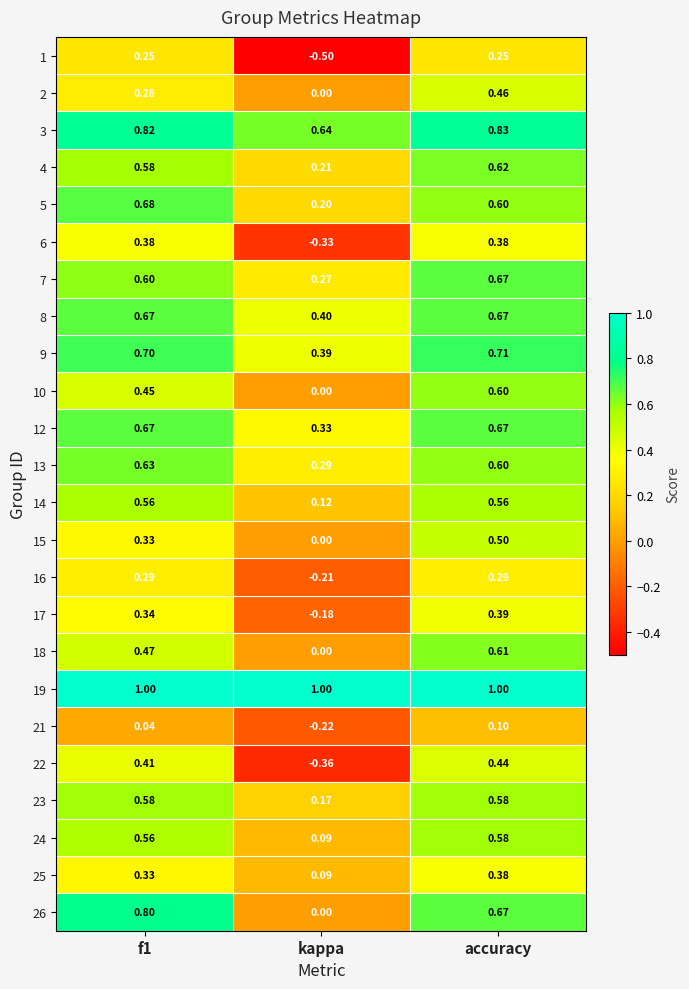

At which category is the sum across all series the highest?

accuracy